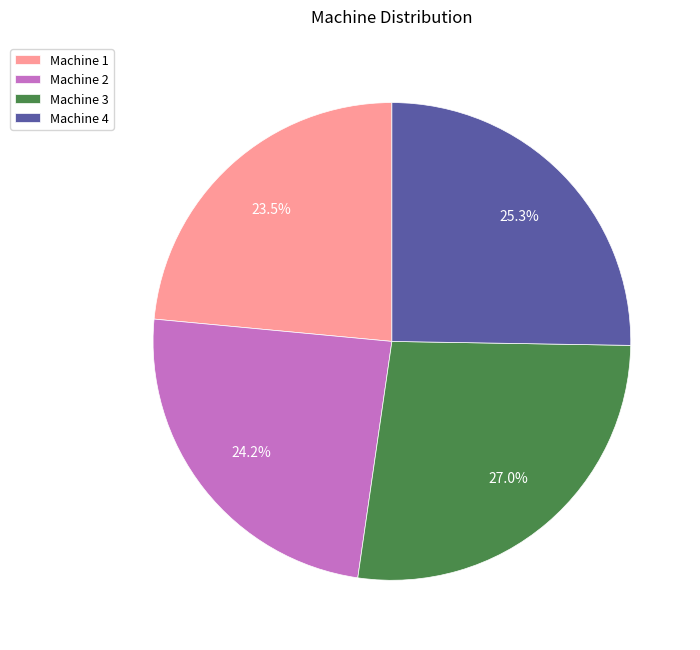

Rank the categories by value from lowest to highest.

Machine 1, Machine 2, Machine 4, Machine 3